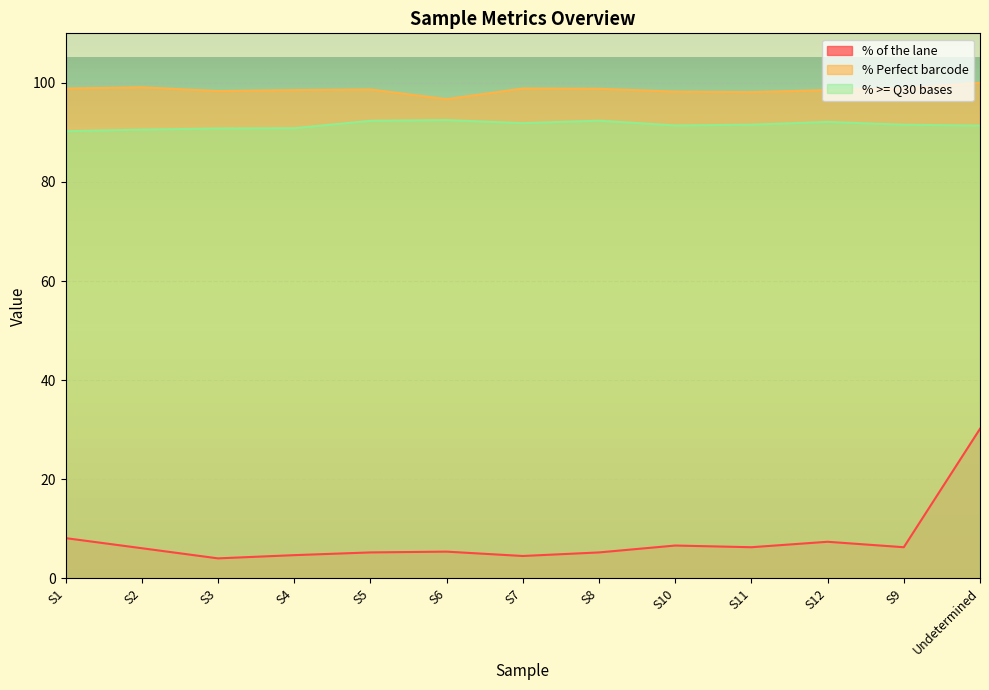

What is the maximum value for % >= Q30 bases?

92.5